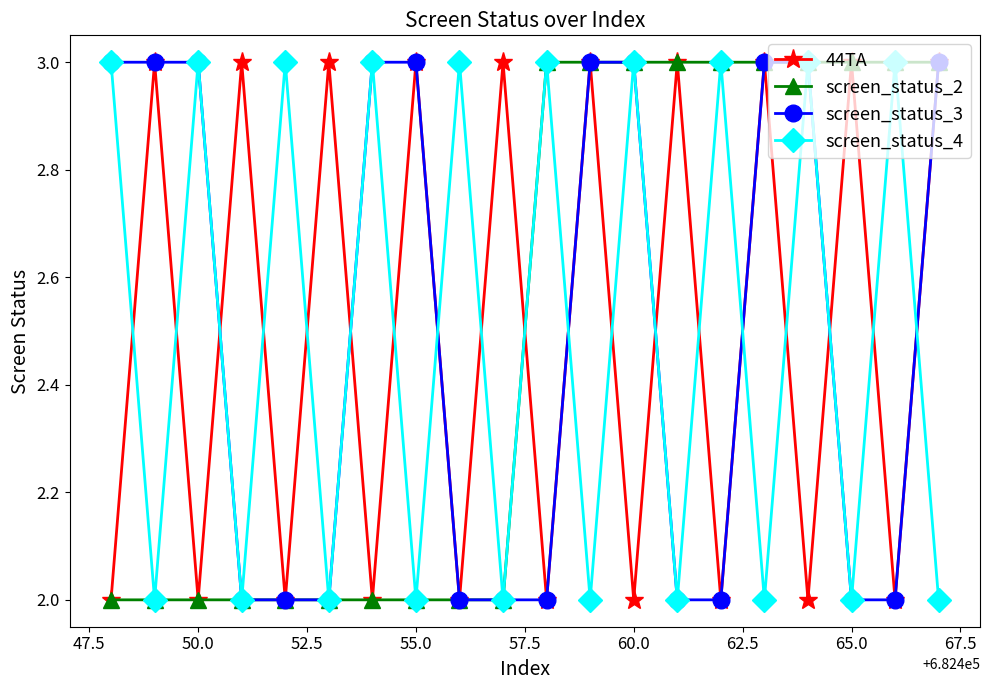

What is the value of the 44TA point at the 19th from the left?

2